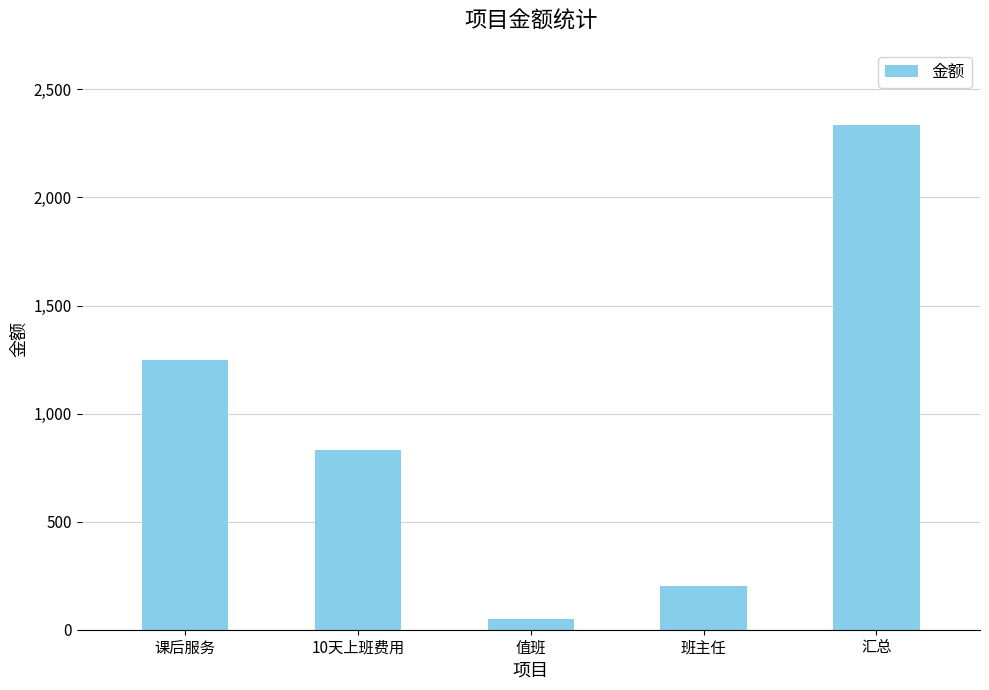

What is the greatest value displayed?

2337